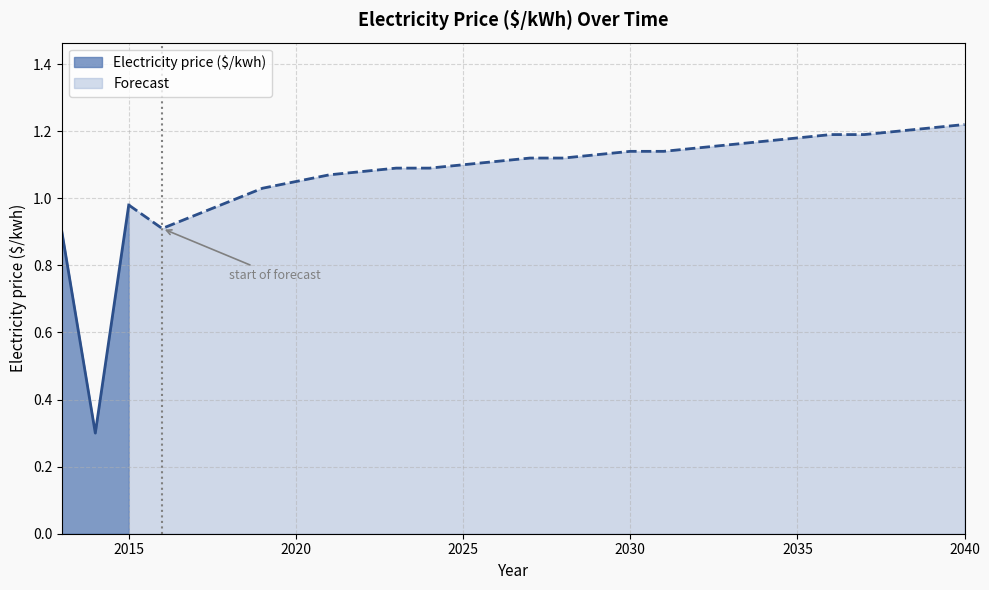

Which label corresponds to the largest value in the chart?

2040